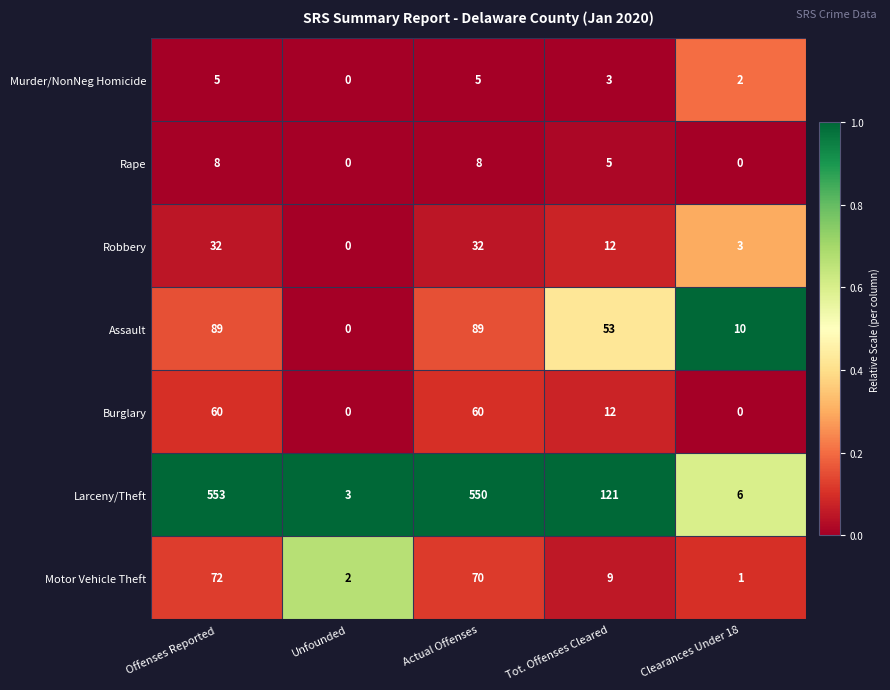

What is the sum of the Rape values at Offenses Reported and Unfounded?

8